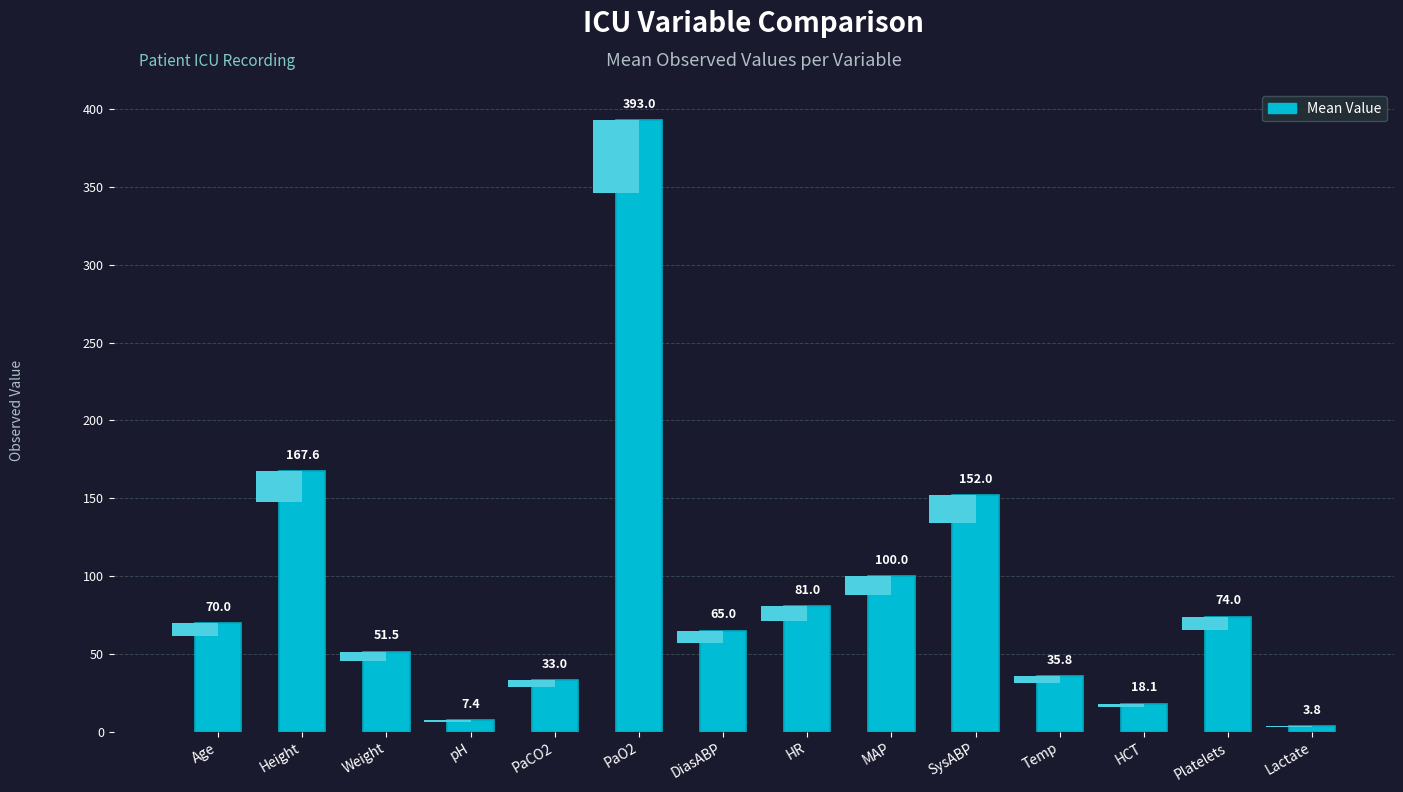

What is the value of the 14th bar from the left?

3.8